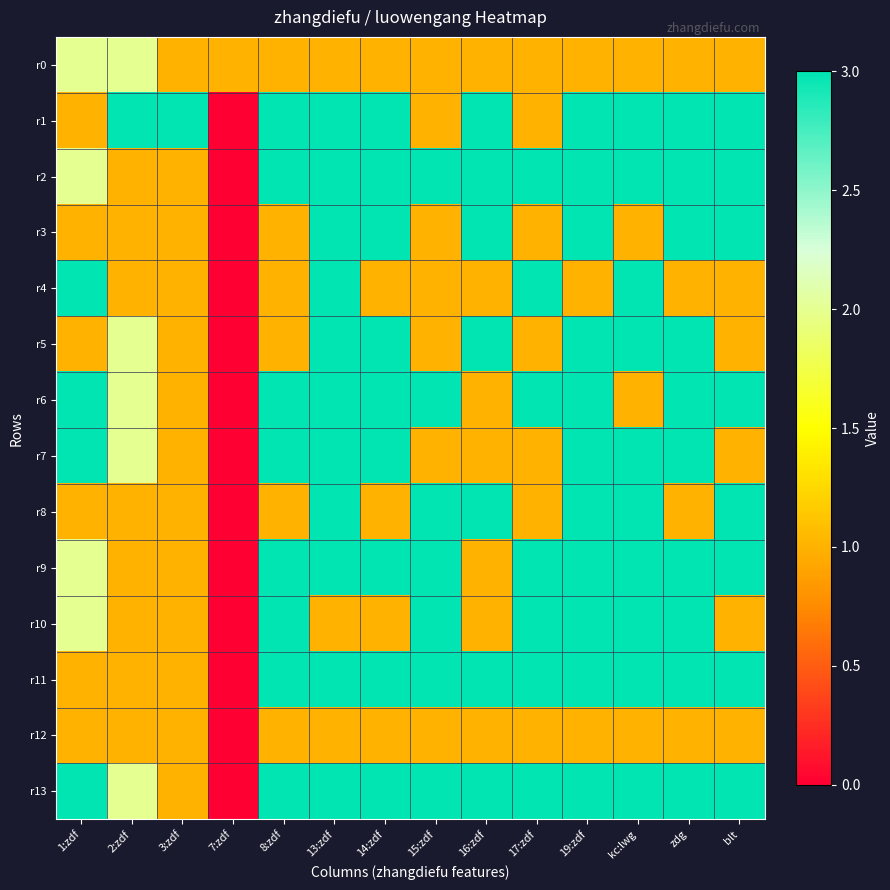

Reading right to left, list all the values displayed in this chart.

r0: blt=1	zdg=1	kc:lwg=1	19:zdf=1	17:zdf=1	16:zdf=1	15:zdf=1	14:zdf=1	13:zdf=1	8:zdf=1	7:zdf=1	3:zdf=1	2:zdf=2	1:zdf=2
r1: blt=3	zdg=3	kc:lwg=3	19:zdf=3	17:zdf=1	16:zdf=3	15:zdf=1	14:zdf=3	13:zdf=3	8:zdf=3	7:zdf=0	3:zdf=3	2:zdf=3	1:zdf=1
r2: blt=3	zdg=3	kc:lwg=3	19:zdf=3	17:zdf=3	16:zdf=3	15:zdf=3	14:zdf=3	13:zdf=3	8:zdf=3	7:zdf=0	3:zdf=1	2:zdf=1	1:zdf=2
r3: blt=3	zdg=3	kc:lwg=1	19:zdf=3	17:zdf=1	16:zdf=3	15:zdf=1	14:zdf=3	13:zdf=3	8:zdf=1	7:zdf=0	3:zdf=1	2:zdf=1	1:zdf=1
r4: blt=1	zdg=1	kc:lwg=3	19:zdf=1	17:zdf=3	16:zdf=1	15:zdf=1	14:zdf=1	13:zdf=3	8:zdf=1	7:zdf=0	3:zdf=1	2:zdf=1	1:zdf=3
r5: blt=1	zdg=3	kc:lwg=3	19:zdf=3	17:zdf=1	16:zdf=3	15:zdf=1	14:zdf=3	13:zdf=3	8:zdf=1	7:zdf=0	3:zdf=1	2:zdf=2	1:zdf=1
r6: blt=3	zdg=3	kc:lwg=1	19:zdf=3	17:zdf=3	16:zdf=1	15:zdf=3	14:zdf=3	13:zdf=3	8:zdf=3	7:zdf=0	3:zdf=1	2:zdf=2	1:zdf=3
r7: blt=1	zdg=3	kc:lwg=3	19:zdf=3	17:zdf=1	16:zdf=1	15:zdf=1	14:zdf=3	13:zdf=3	8:zdf=3	7:zdf=0	3:zdf=1	2:zdf=2	1:zdf=3
r8: blt=3	zdg=1	kc:lwg=3	19:zdf=3	17:zdf=1	16:zdf=3	15:zdf=3	14:zdf=1	13:zdf=3	8:zdf=1	7:zdf=0	3:zdf=1	2:zdf=1	1:zdf=1
r9: blt=3	zdg=3	kc:lwg=3	19:zdf=3	17:zdf=3	16:zdf=1	15:zdf=3	14:zdf=3	13:zdf=3	8:zdf=3	7:zdf=0	3:zdf=1	2:zdf=1	1:zdf=2
r10: blt=1	zdg=3	kc:lwg=3	19:zdf=3	17:zdf=3	16:zdf=1	15:zdf=3	14:zdf=1	13:zdf=1	8:zdf=3	7:zdf=0	3:zdf=1	2:zdf=1	1:zdf=2
r11: blt=3	zdg=3	kc:lwg=3	19:zdf=3	17:zdf=3	16:zdf=3	15:zdf=3	14:zdf=3	13:zdf=3	8:zdf=3	7:zdf=0	3:zdf=1	2:zdf=1	1:zdf=1
r12: blt=1	zdg=1	kc:lwg=1	19:zdf=1	17:zdf=1	16:zdf=1	15:zdf=1	14:zdf=1	13:zdf=1	8:zdf=1	7:zdf=0	3:zdf=1	2:zdf=1	1:zdf=1
r13: blt=3	zdg=3	kc:lwg=3	19:zdf=3	17:zdf=3	16:zdf=3	15:zdf=3	14:zdf=3	13:zdf=3	8:zdf=3	7:zdf=0	3:zdf=1	2:zdf=2	1:zdf=3